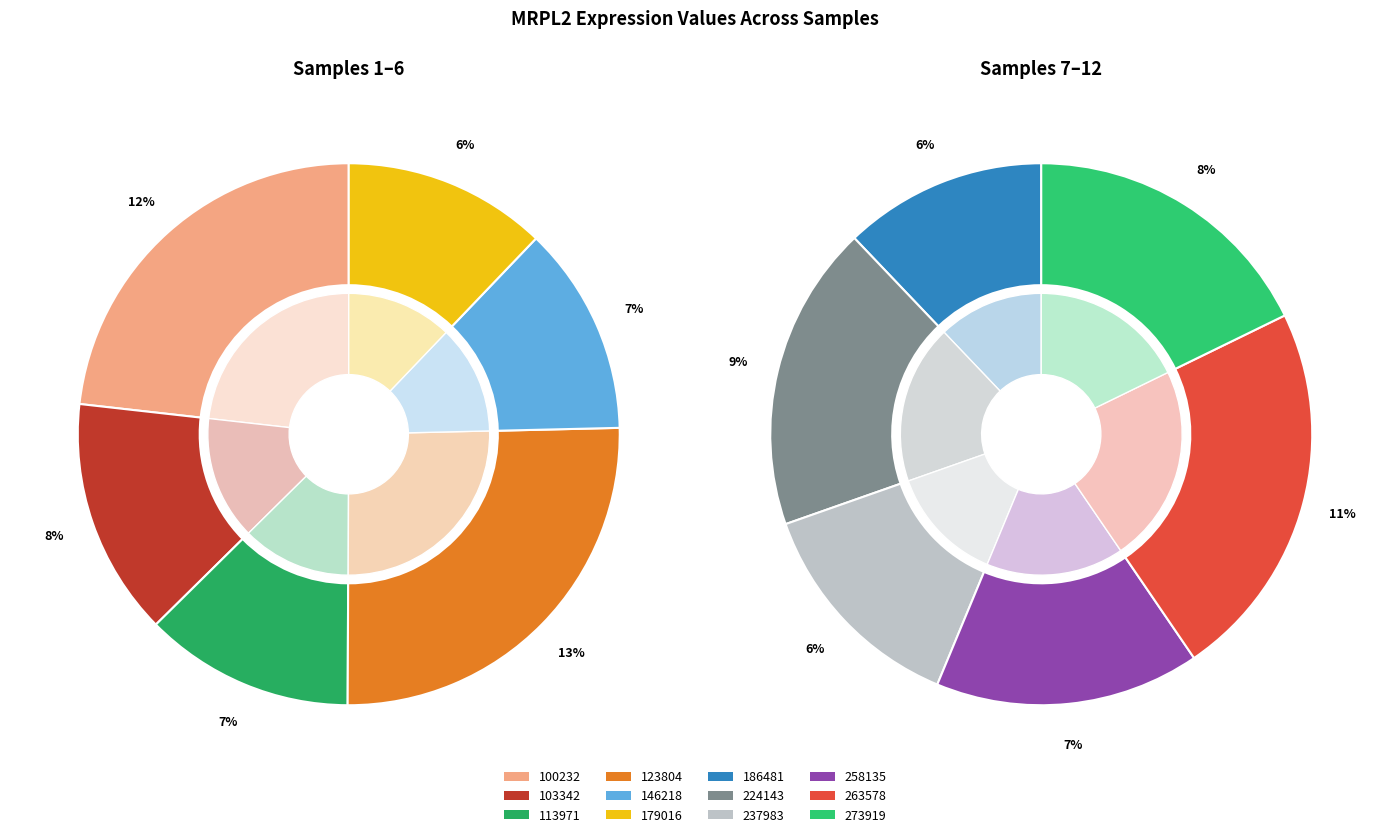

What percentage is NOT represented by 179016?

93.6%